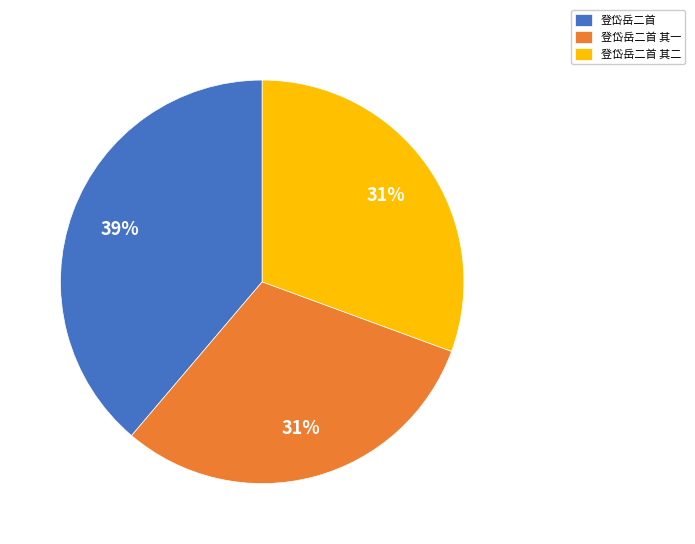

To the nearest percent, what is the difference between the largest and smallest slice percentages?

8%